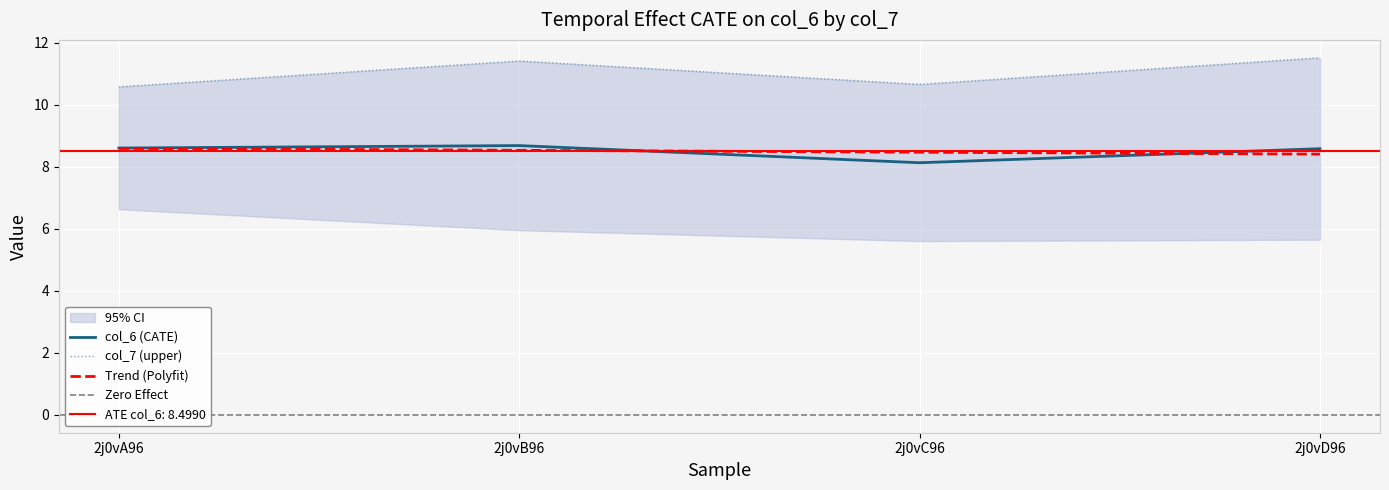

True or false: col_6 has more than 1 points higher than both neighbors.

False